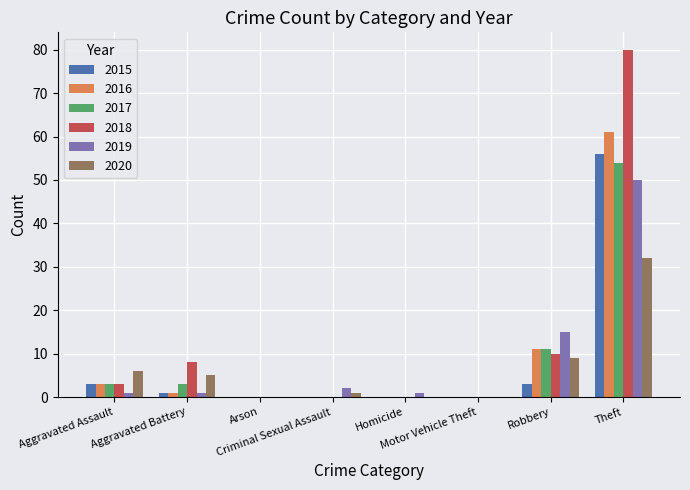

Where is 2019 nearest to the value 25?

Robbery